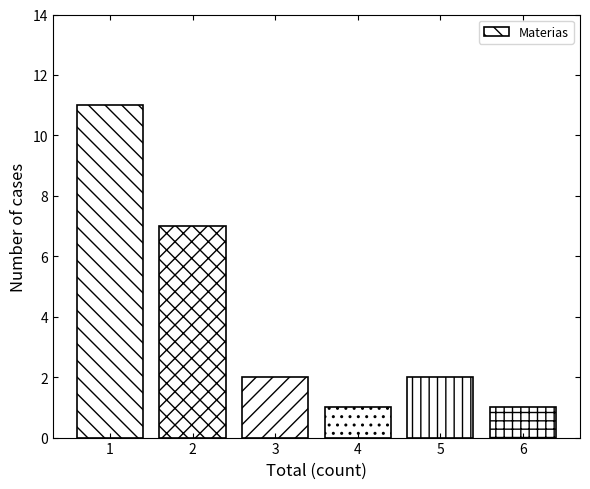

Reading right to left, list all the values displayed in this chart.

1	2	1	2	7	11